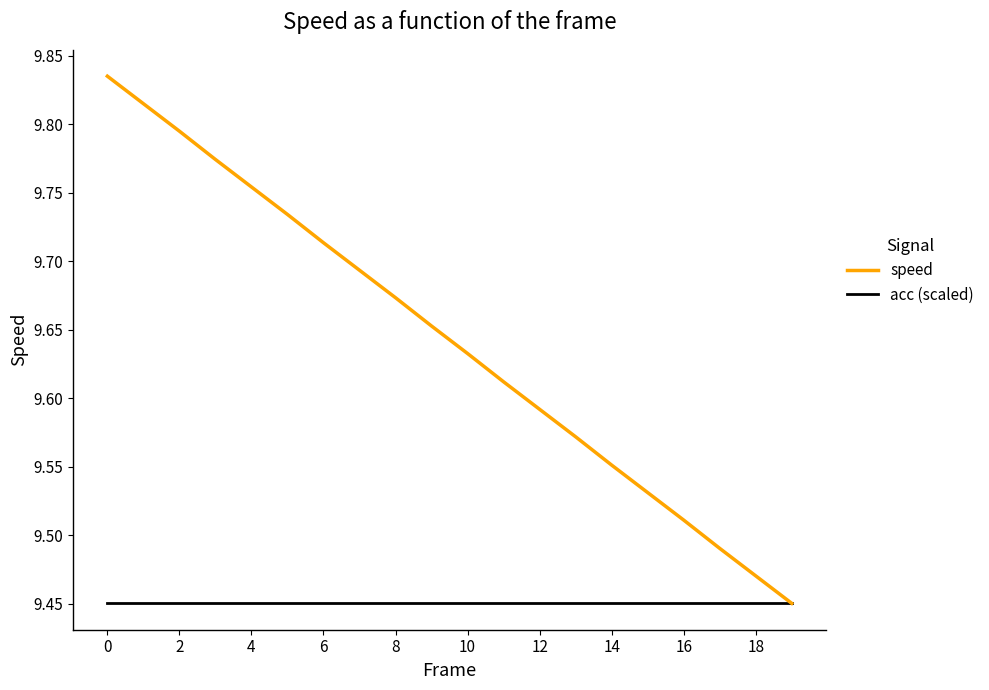

Which series has the largest range (max minus min)?

speed